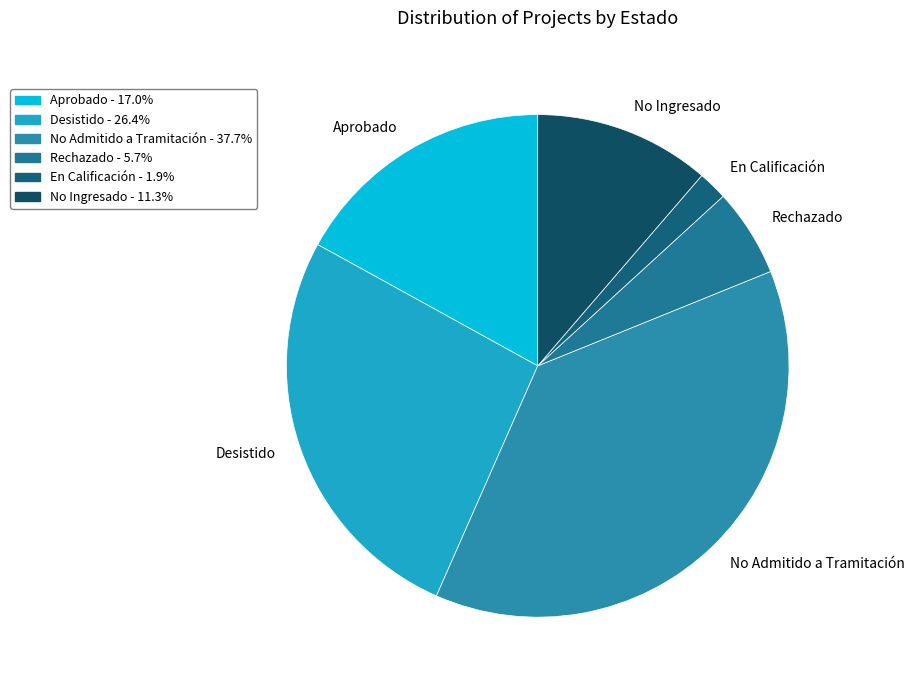

How many segments does this pie chart have?

6